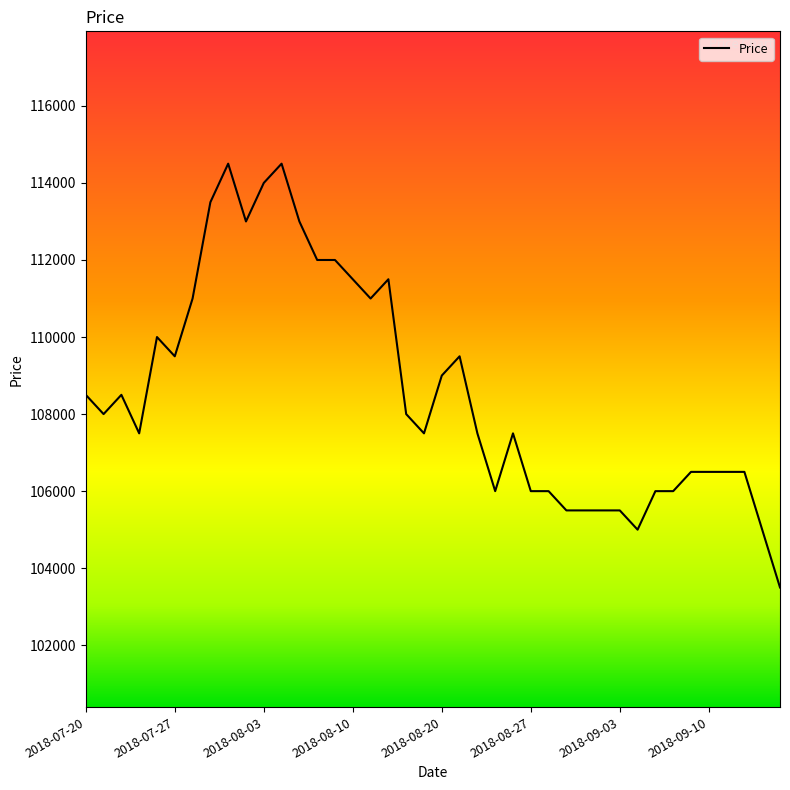

What is the smallest value displayed?

103500